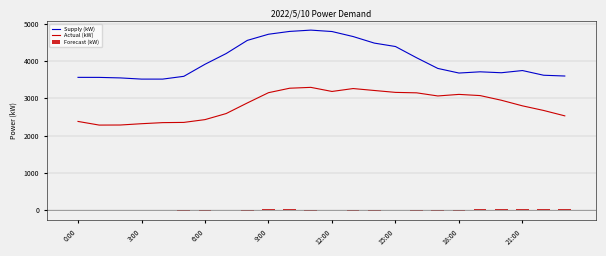

True or false: Actual (kW) and Supply (kW) intersect in this chart.

False